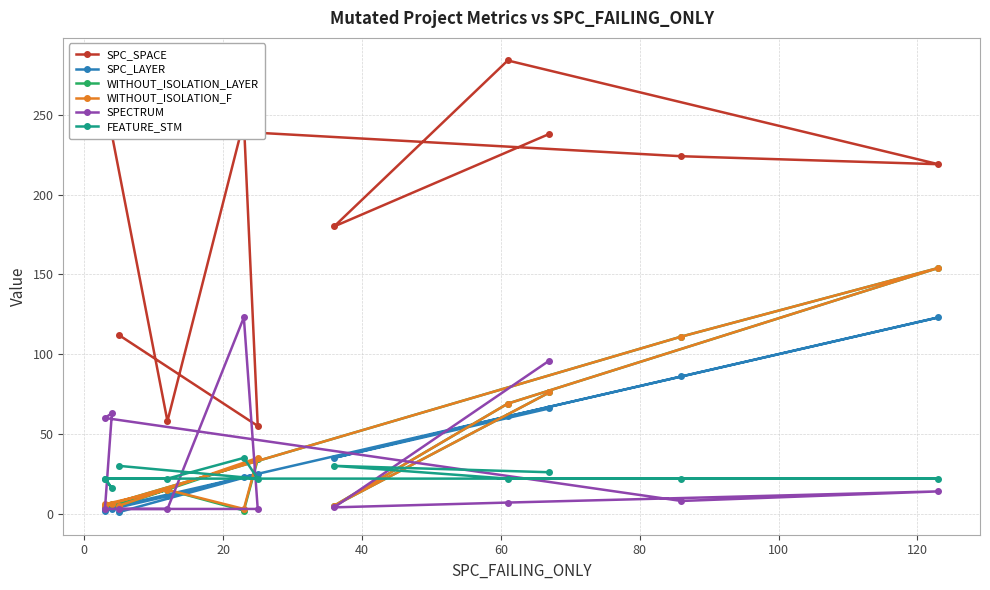

What is the approximate value of WITHOUT_ISOLATION_LAYER at 80, to the nearest 5?

5